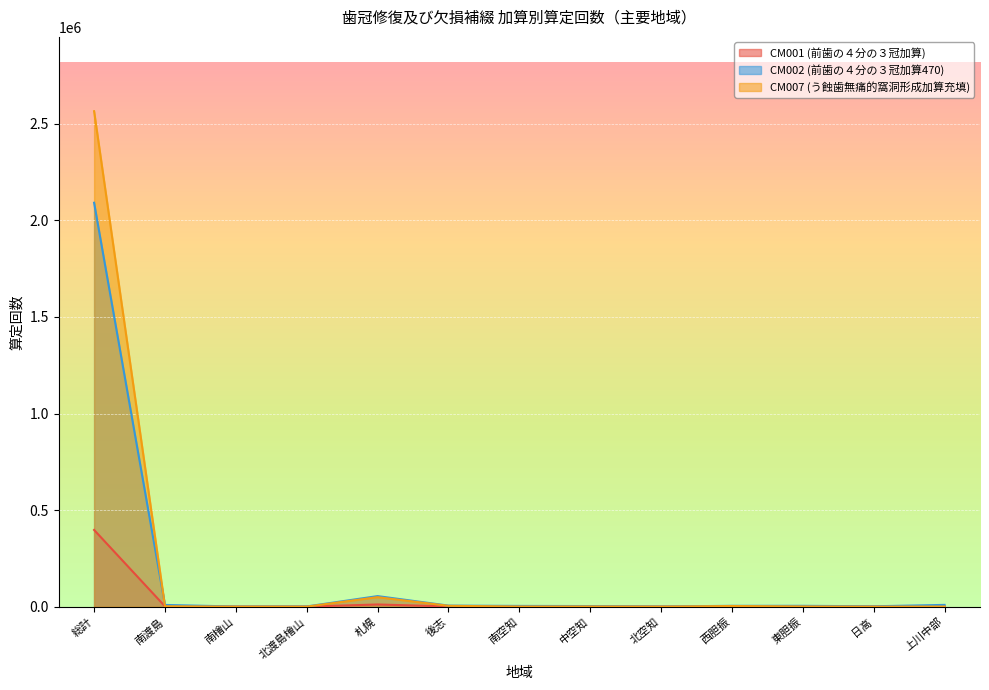

How many times do CM007 (う蝕歯無痛的窩洞形成加算充填) and CM001 (前歯の４分の３冠加算) cross each other?

5